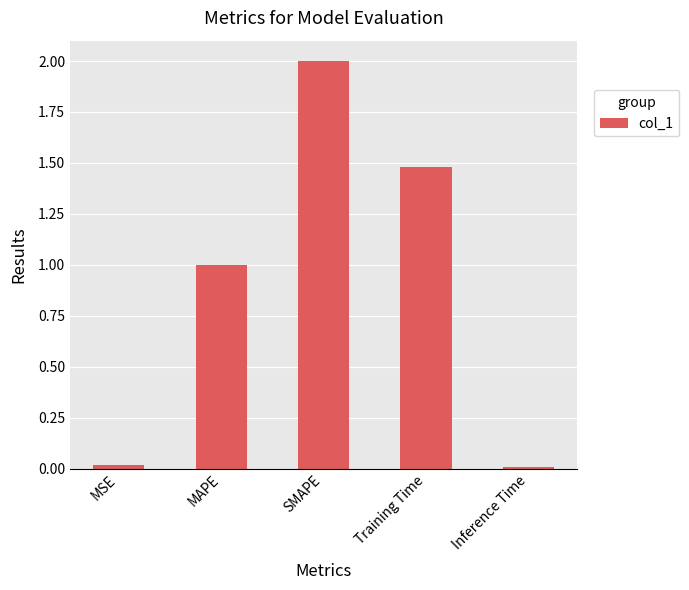

What is the greatest value displayed?

2.0